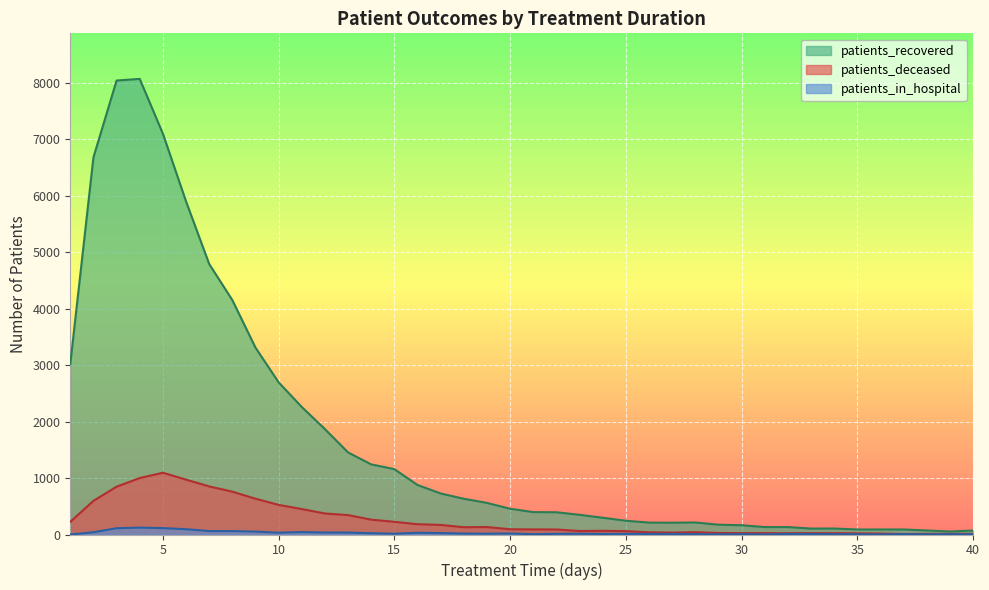

Which series has the largest total across all categories?

patients_recovered